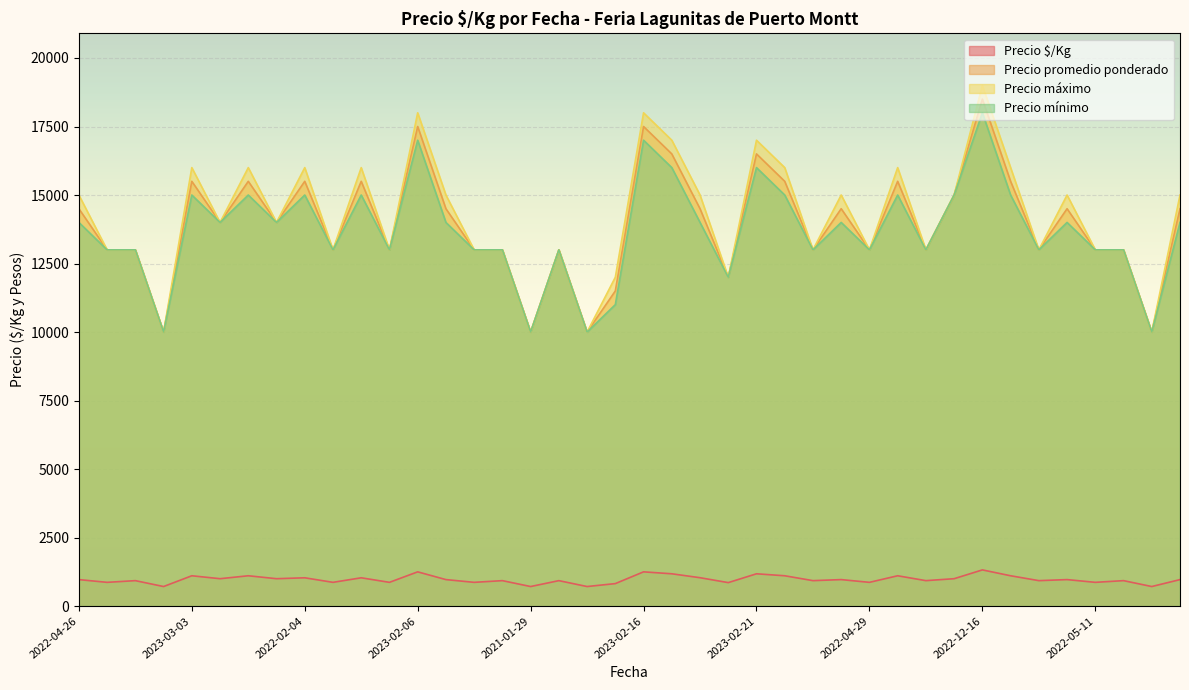

List the series in order of their peak value, highest first.

Precio máximo, Precio promedio ponderado, Precio mínimo, Precio $/Kg